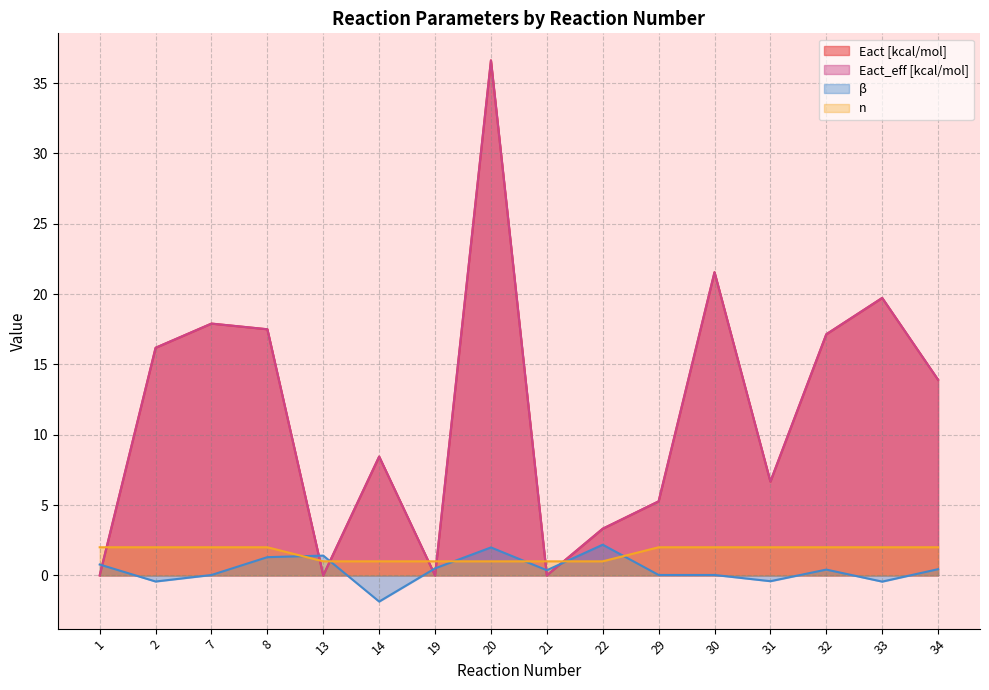

Rank the categories by β value from highest to lowest.

22, 20, 13, 8, 1, 19, 34, 32, 21, 30, 29, 7, 31, 2, 33, 14